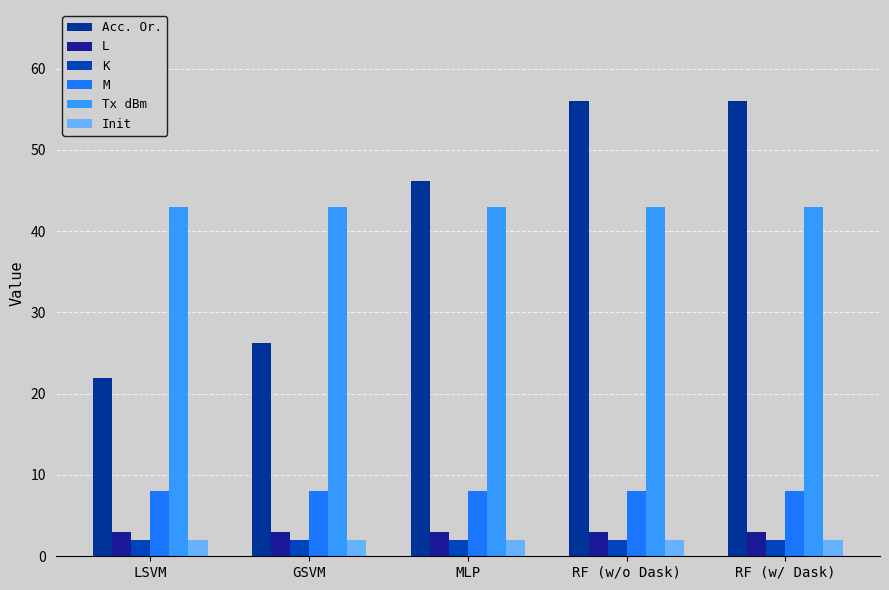

What is the value of the Acc. Or. bar at the 4th from the left?

56.0